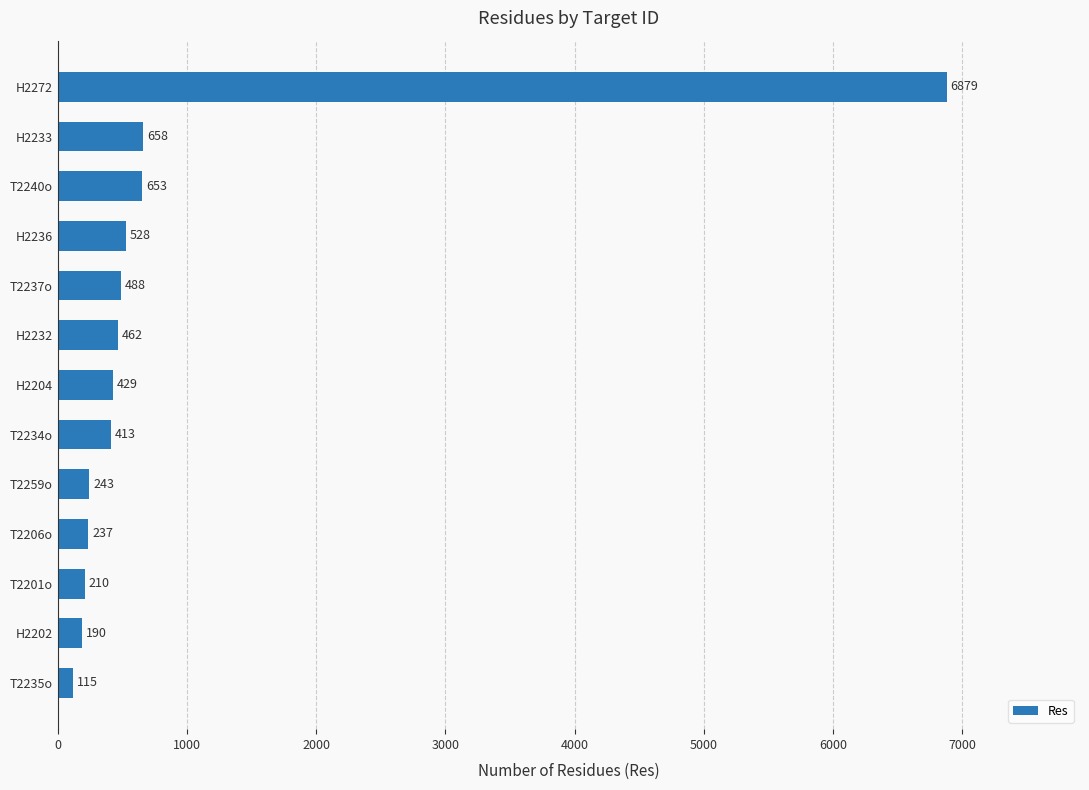

Count the number of categories in the chart.

13